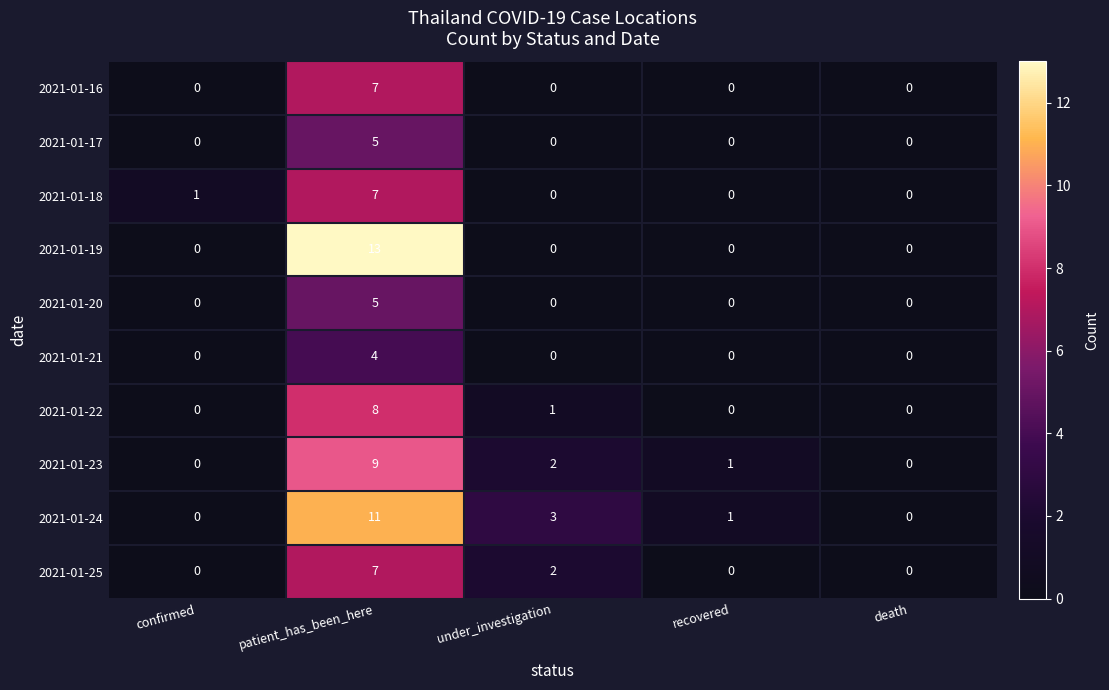

Count the 2021-01-21 values in the range 0 to 1.

4